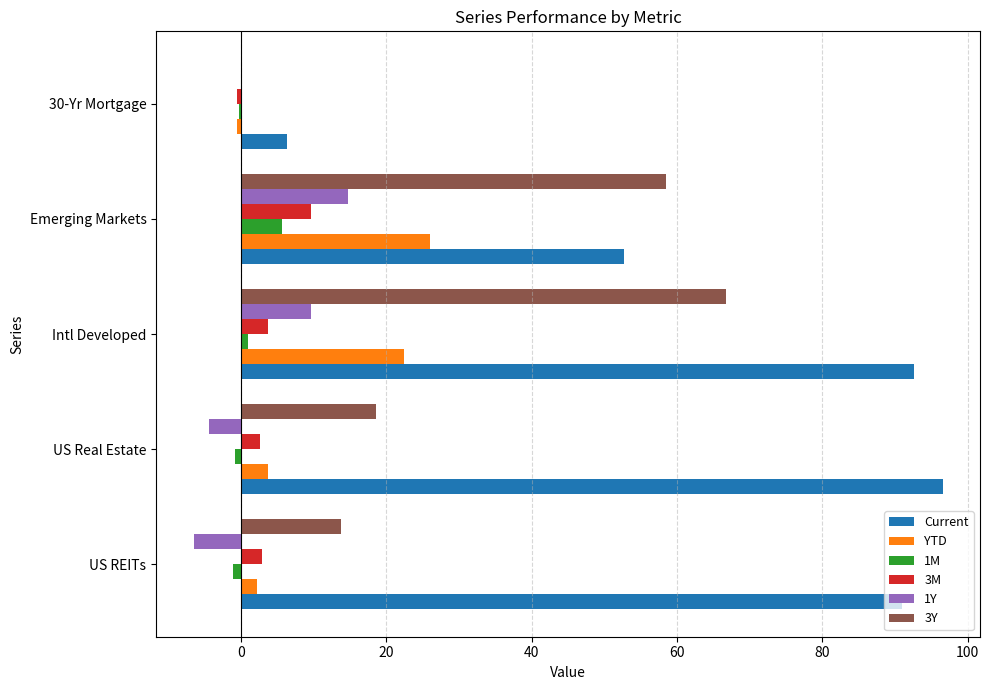

The value of 1Y at US REITs is -6.5. True or false?

True